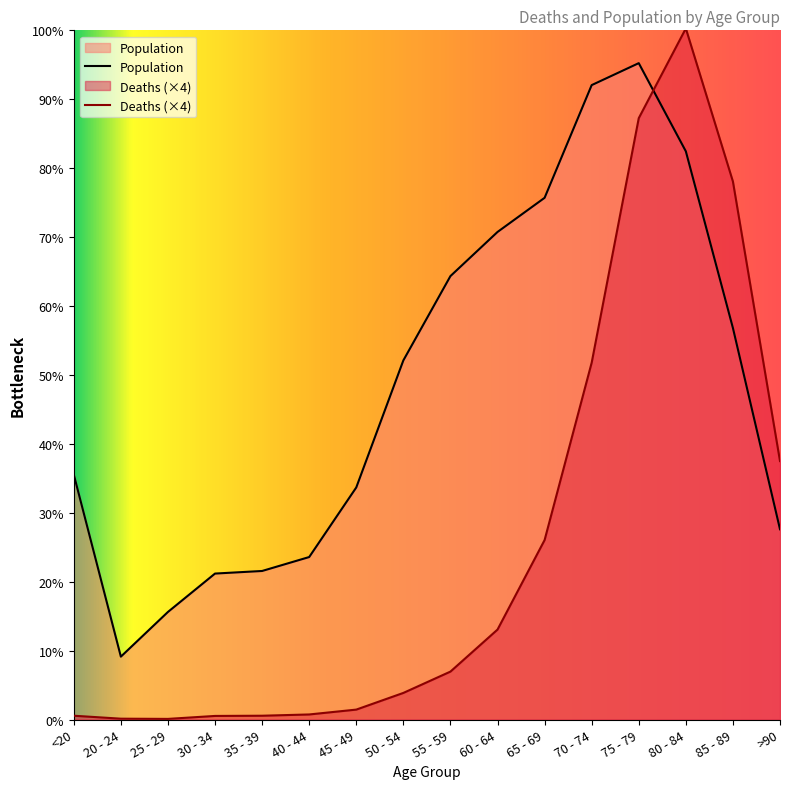

How many lines are shown in the chart?

2